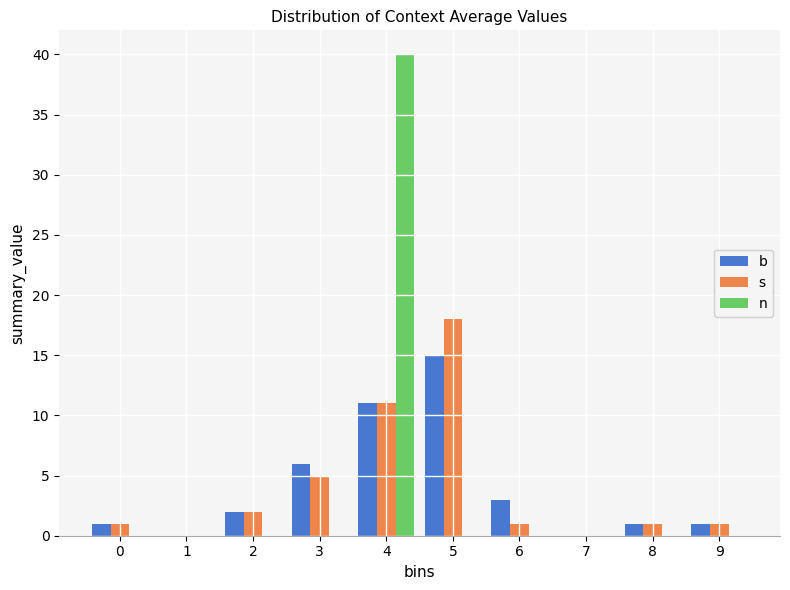

Reading left to right, extract all data points from this chart.

b: 0=1	1=0	2=2	3=6	4=11	5=15	6=3	7=0	8=1	9=1
s: 0=1	1=0	2=2	3=5	4=11	5=18	6=1	7=0	8=1	9=1
n: 0=0	1=0	2=0	3=0	4=40	5=0	6=0	7=0	8=0	9=0